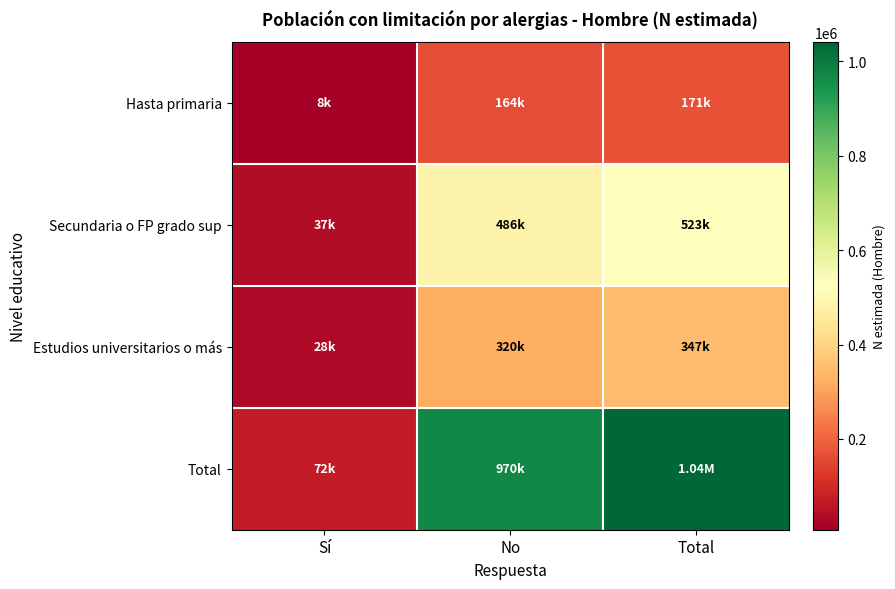

At how many categories does at least one series exceed 495649?

2